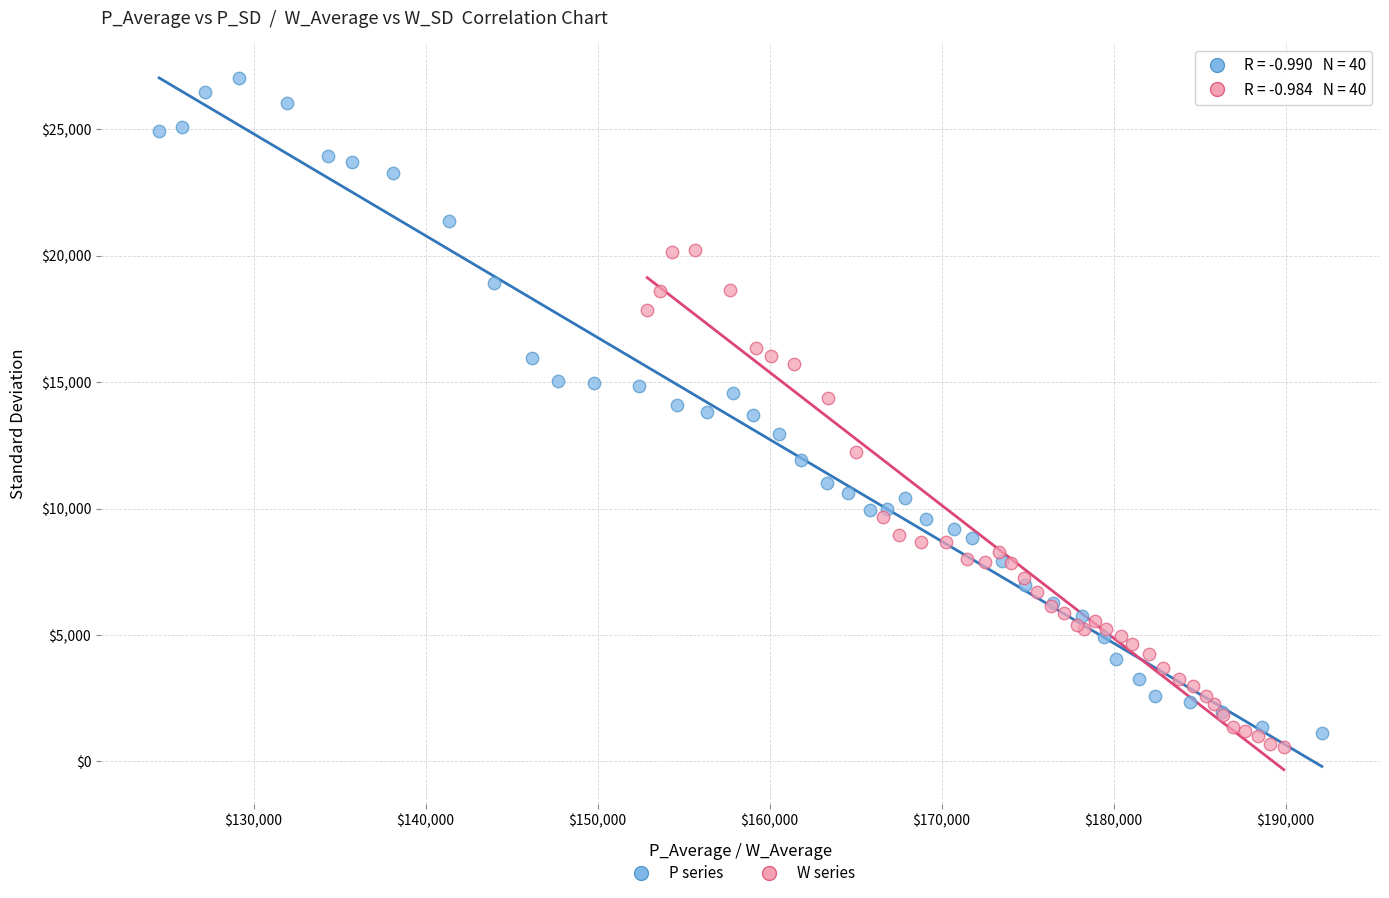

Which series has the widest spread of Y values?

P series